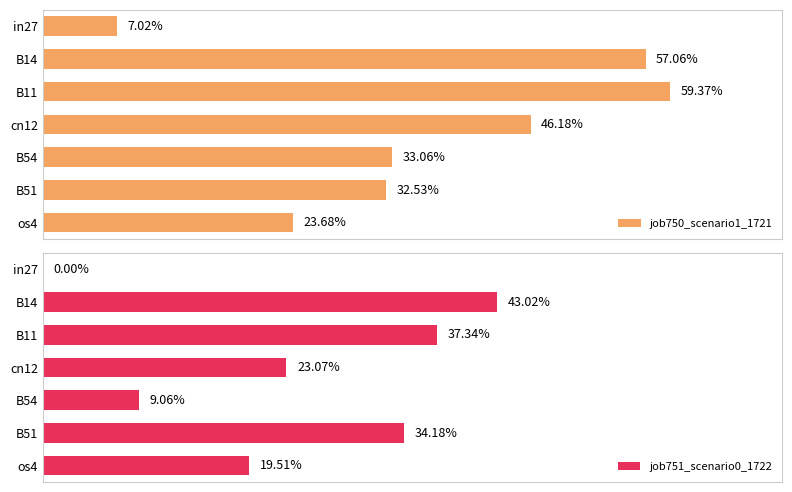

What is the value of the job751_scenario0_1722 bar at the 4th from the left?

0.2